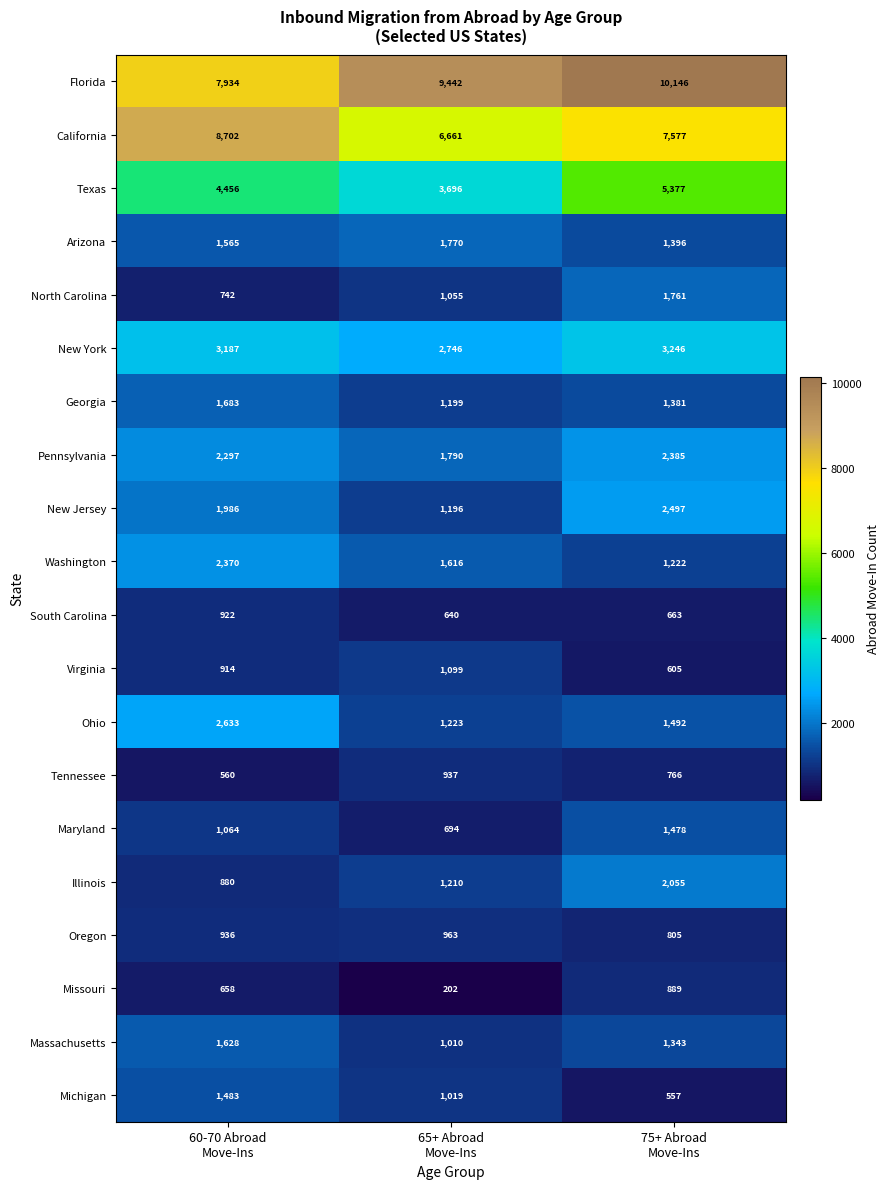

What is the maximum value shown in the chart?

10146